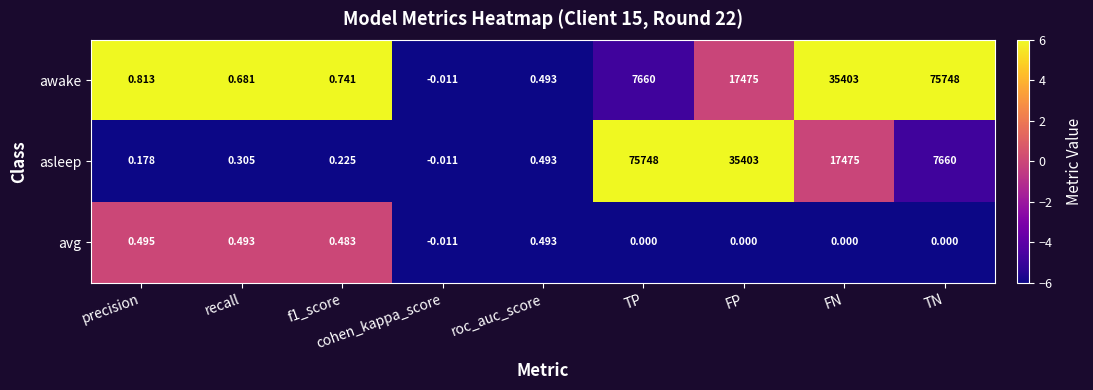

How many values in avg are below zero?

1